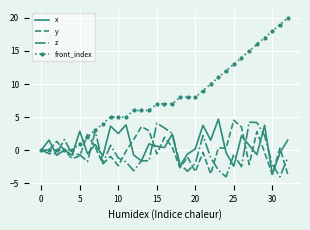

Which series has the largest total across all categories?

front_index